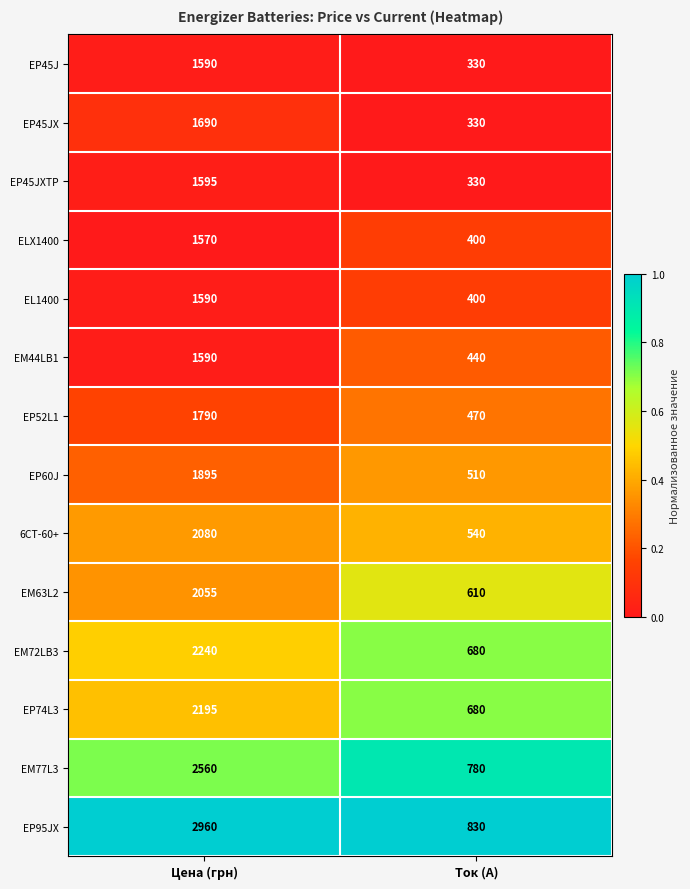

Read the EP45JX value at Ток (А).

330